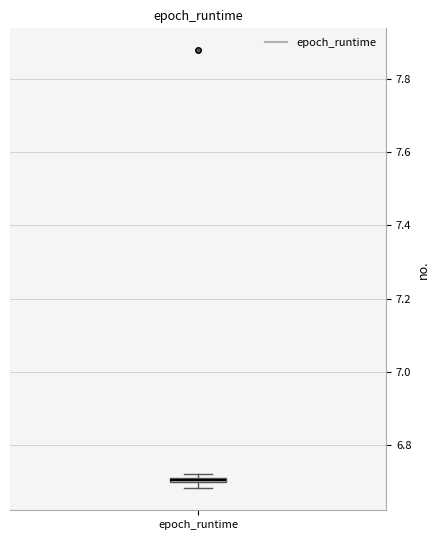

Where is the lower edge of the box for epoch_runtime on the y-axis? The values are not printed on the chart, so give them approximately, as read against the axis.

6.70